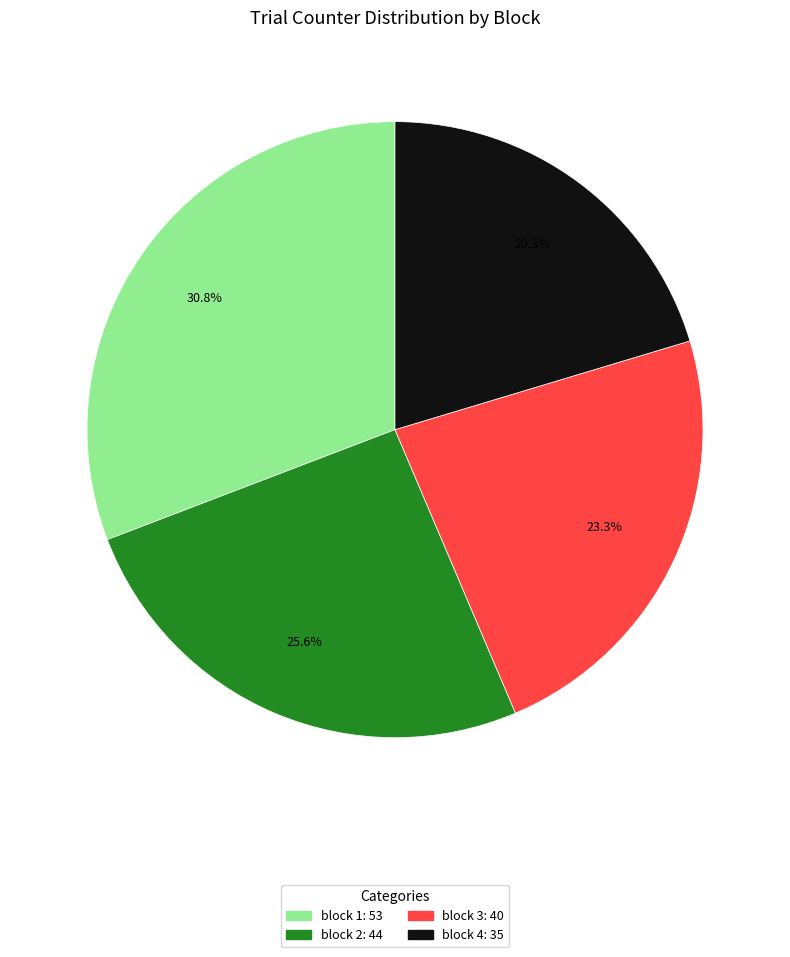

Is there a majority slice in this chart?

No